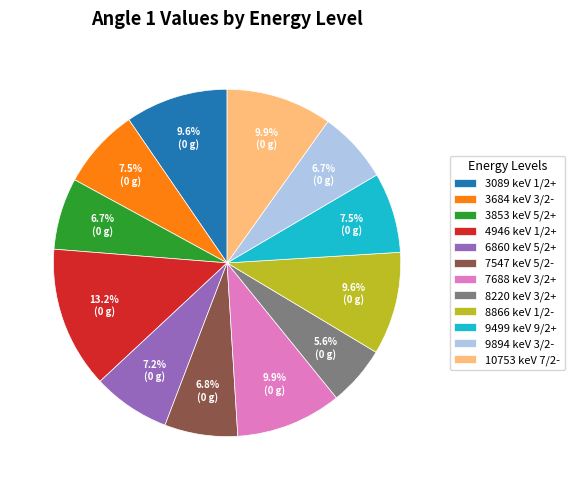

To the nearest percent, what is the difference between the 3853 keV 5/2+ and 10753 keV 7/2- slice percentages?

3%